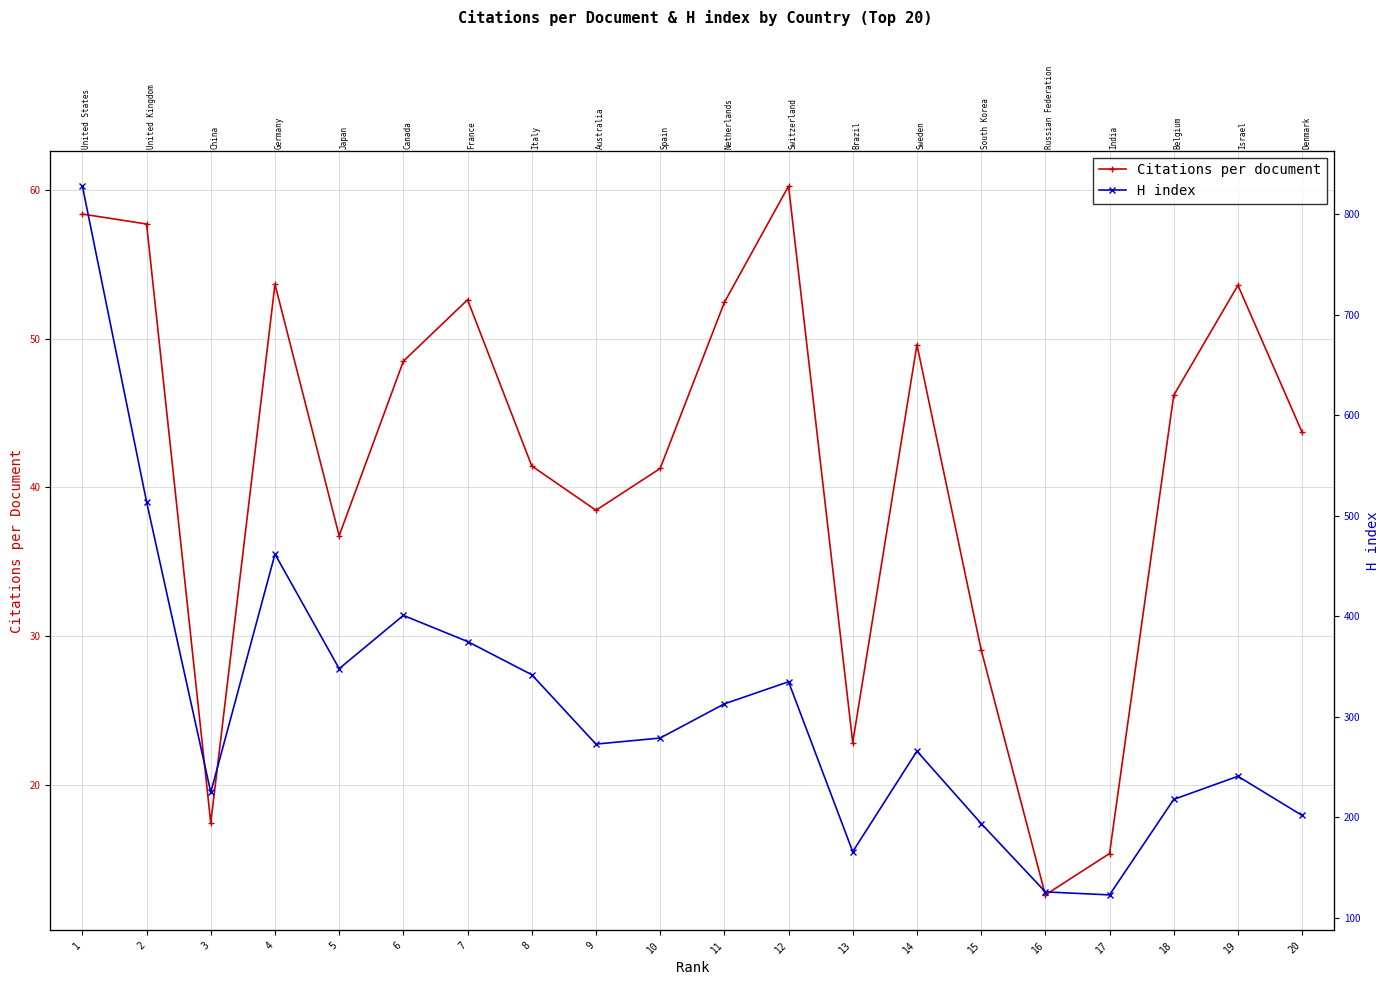

What is the total value across all series at 3?

242.4